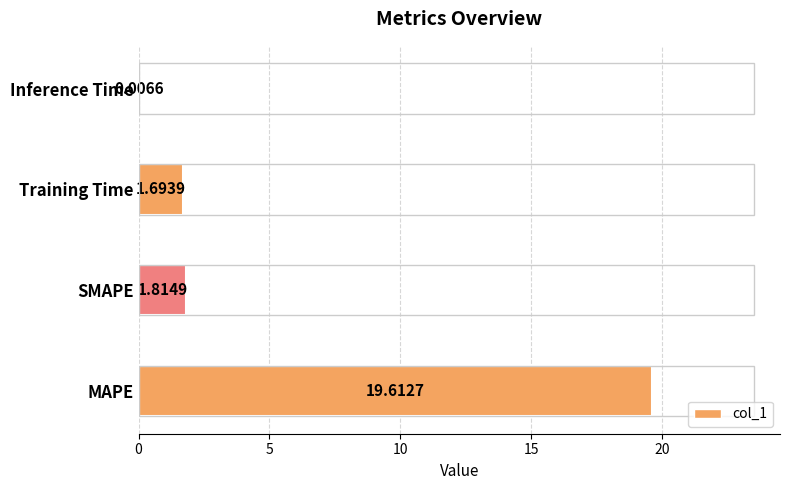

True or false: the data shows 3.9 at MAPE.

False